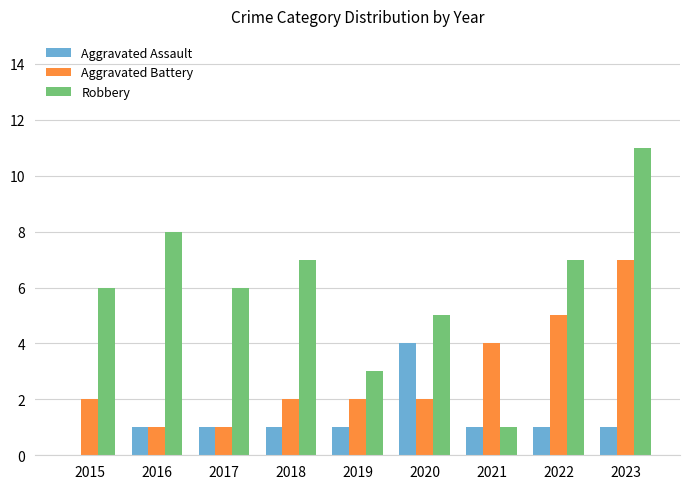

What is the sum of the Aggravated Assault values at 2021 and 2017?

2